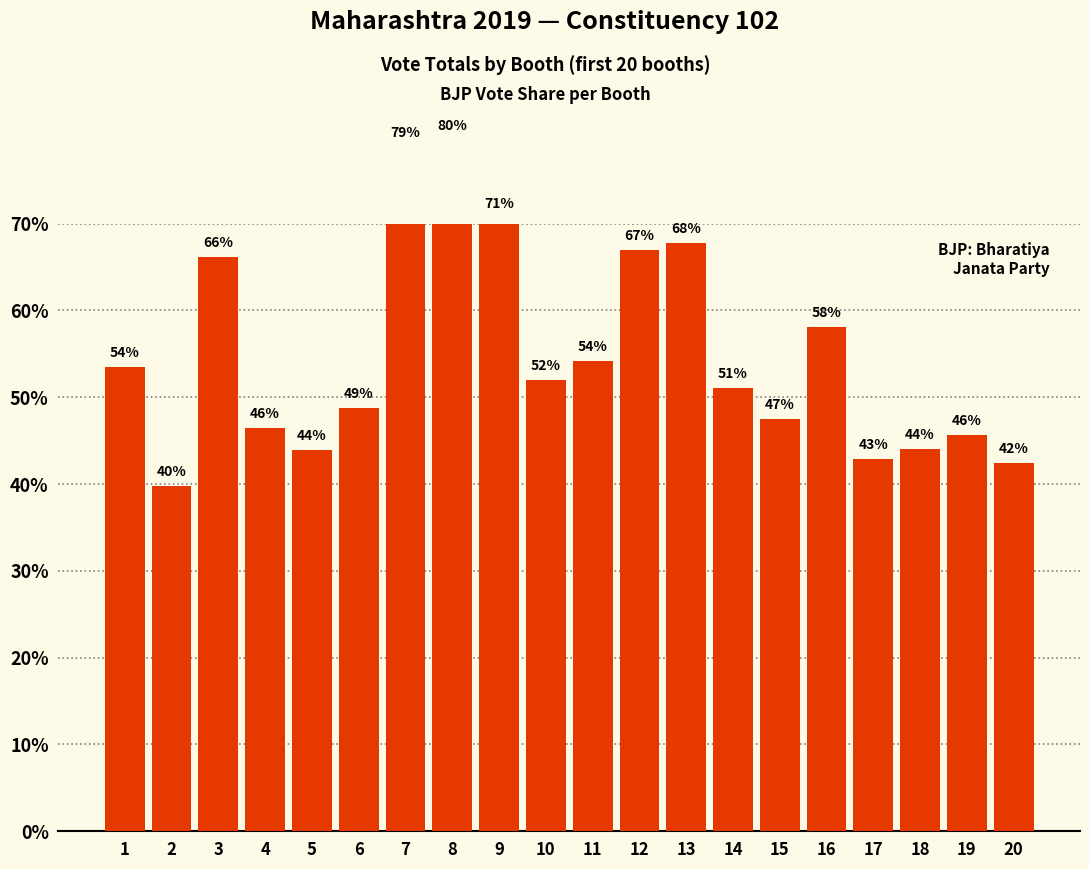

What is the sum of the values at 13 and 4?

114.2